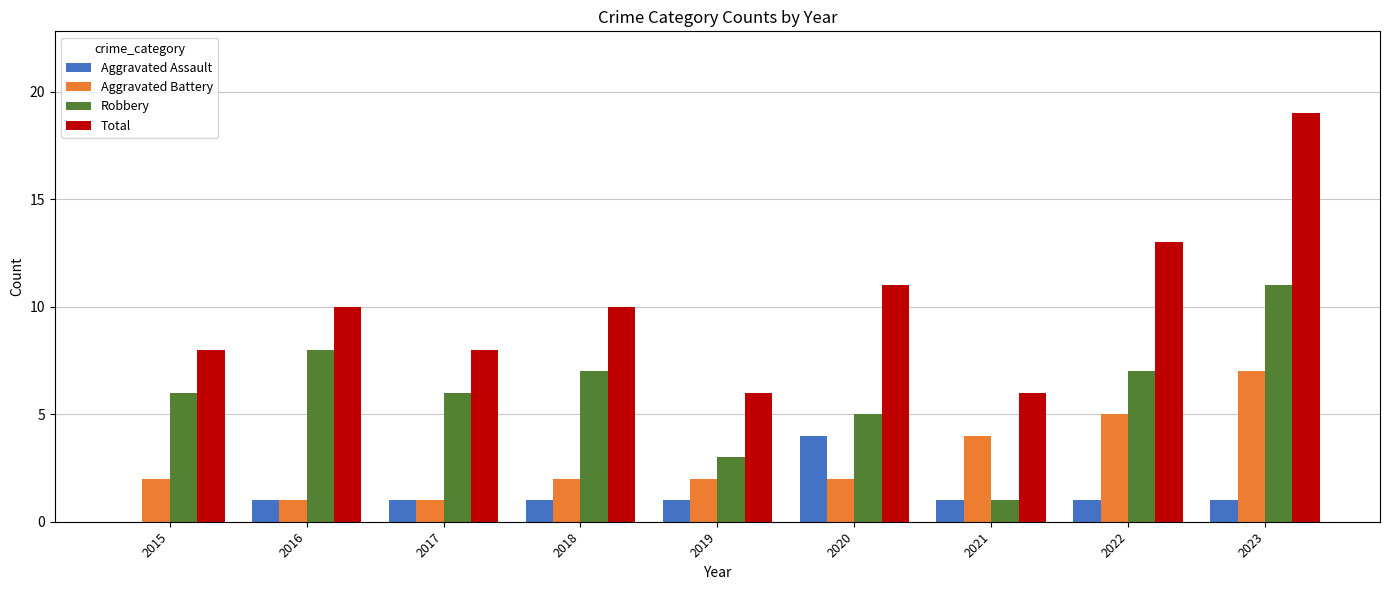

True or false: Aggravated Assault has a value of 1 at 2018.

True